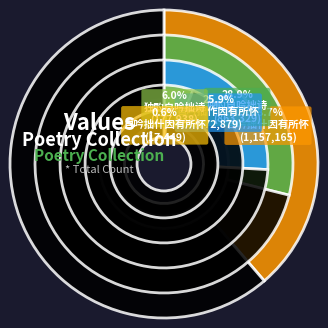

What portion of the pie excludes 自吟拙作因有所怀用香山原韵 (772879)?

74.1%